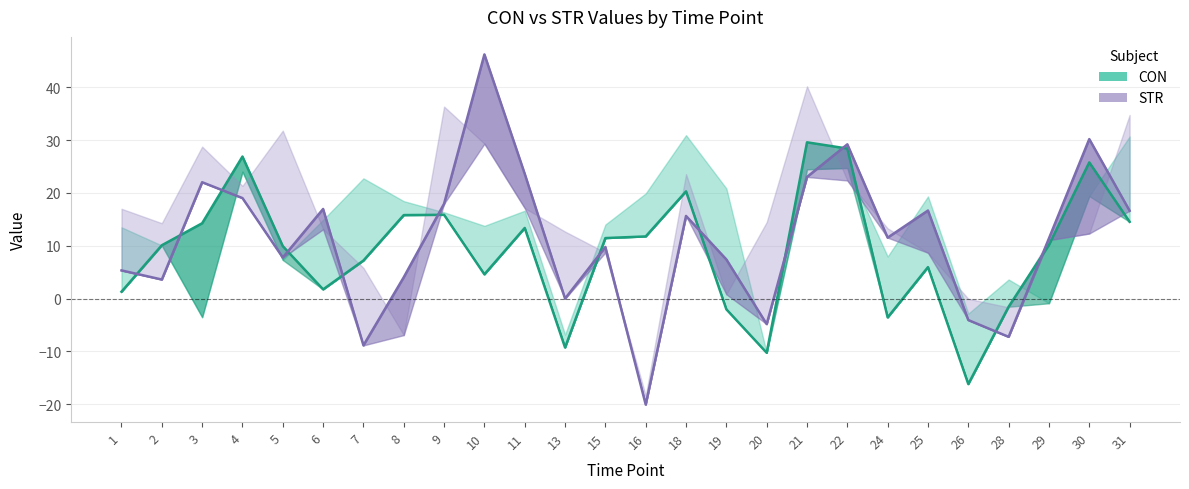

At which label does STR center reach its minimum?

16